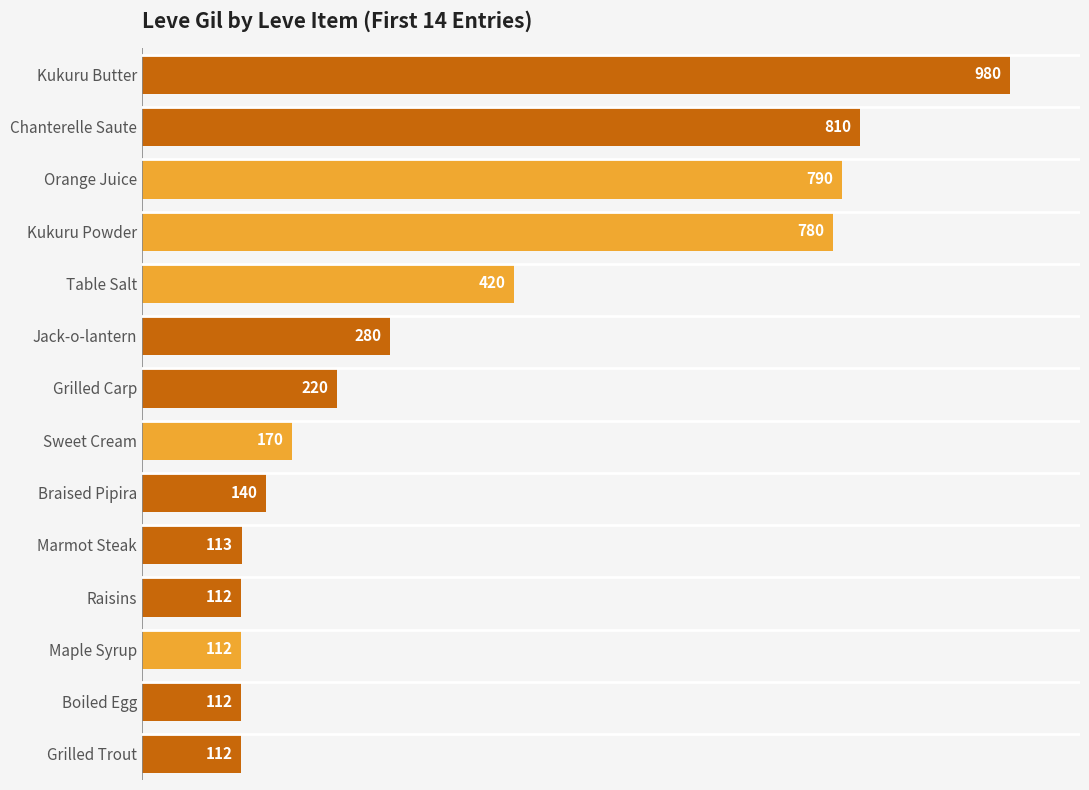

The chart shows a value of 33 at Braised Pipira. True or false?

False